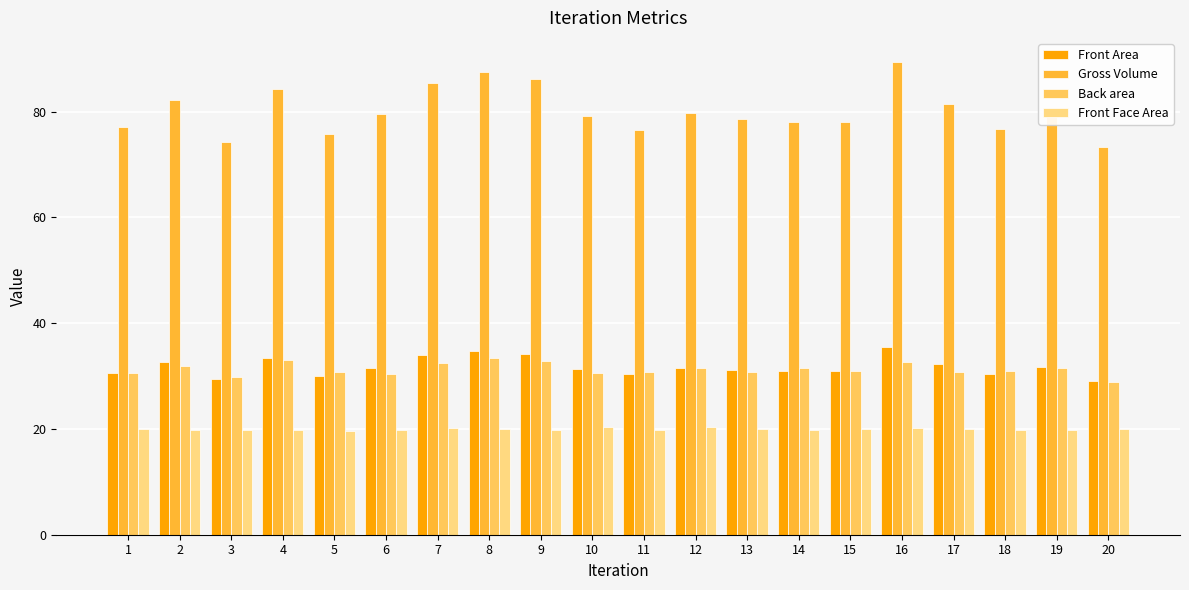

What is the total value across all series at 9?

172.9